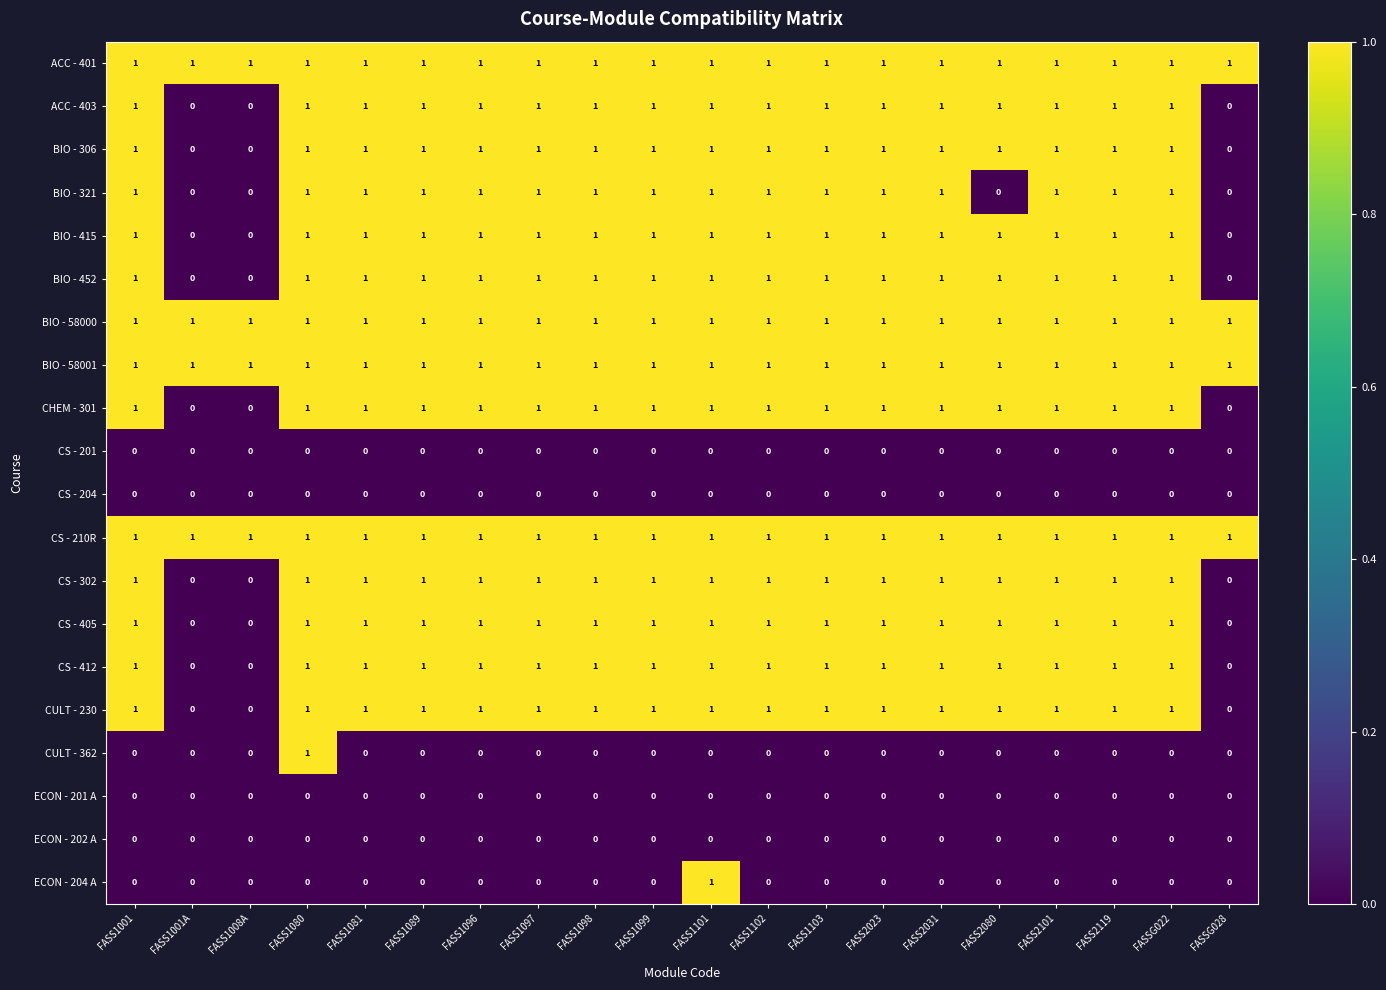

The value of ACC - 403 at FASSG028 is 0. True or false?

True